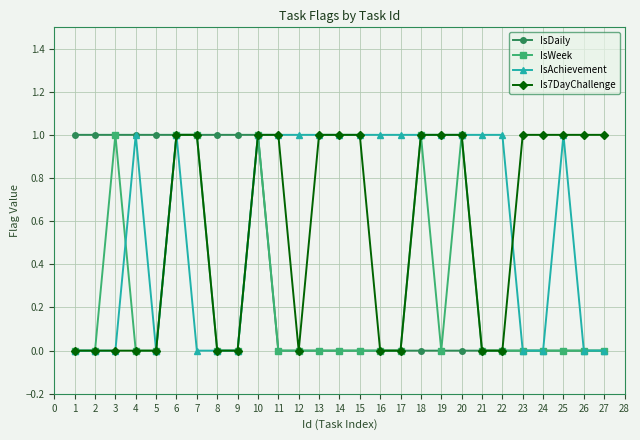

What is the value of the IsDaily point at the 8th from the left?

1